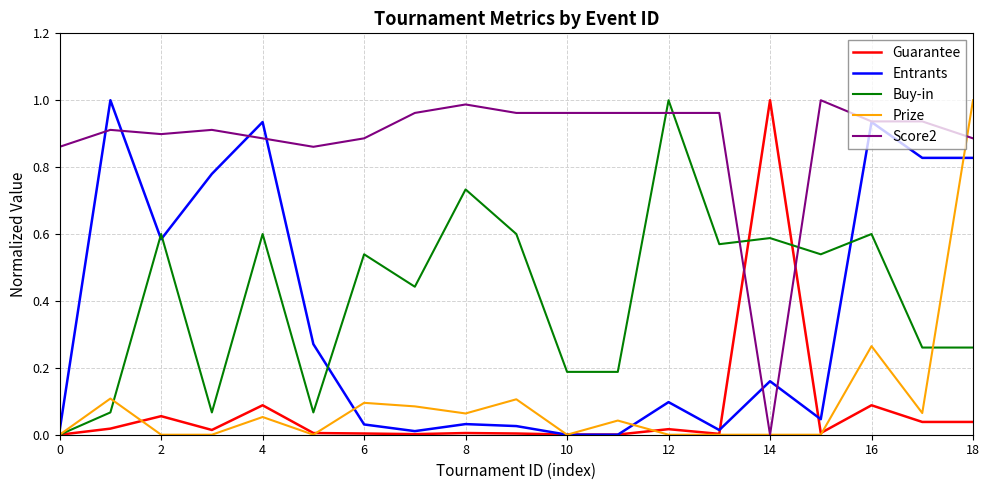

Which series has the largest total across all categories?

Score2